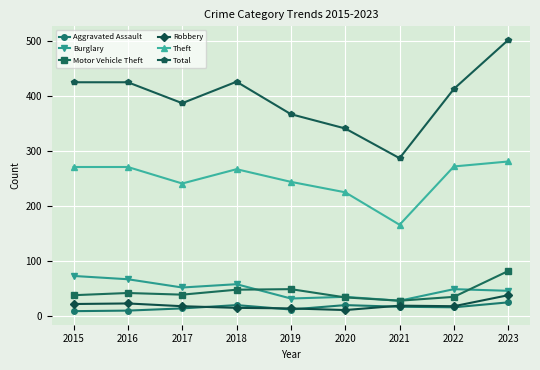

What is the maximum value for Burglary?

73